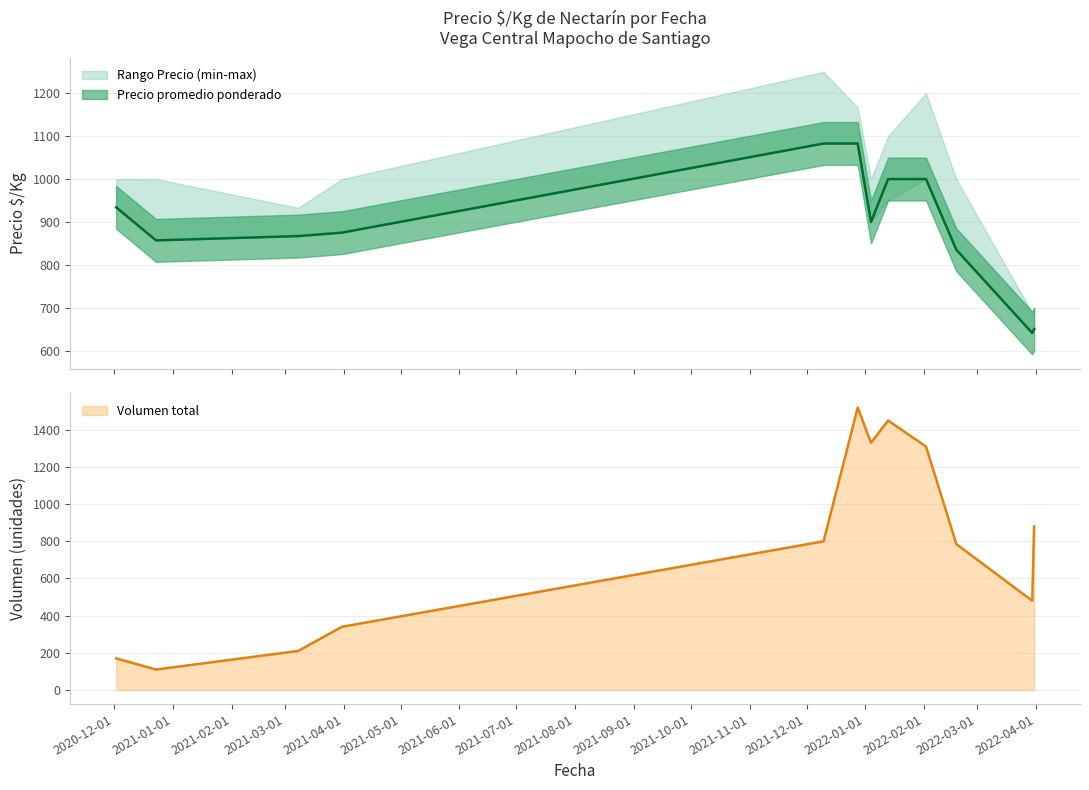

What is the highest value of the Volumen total series?

1520